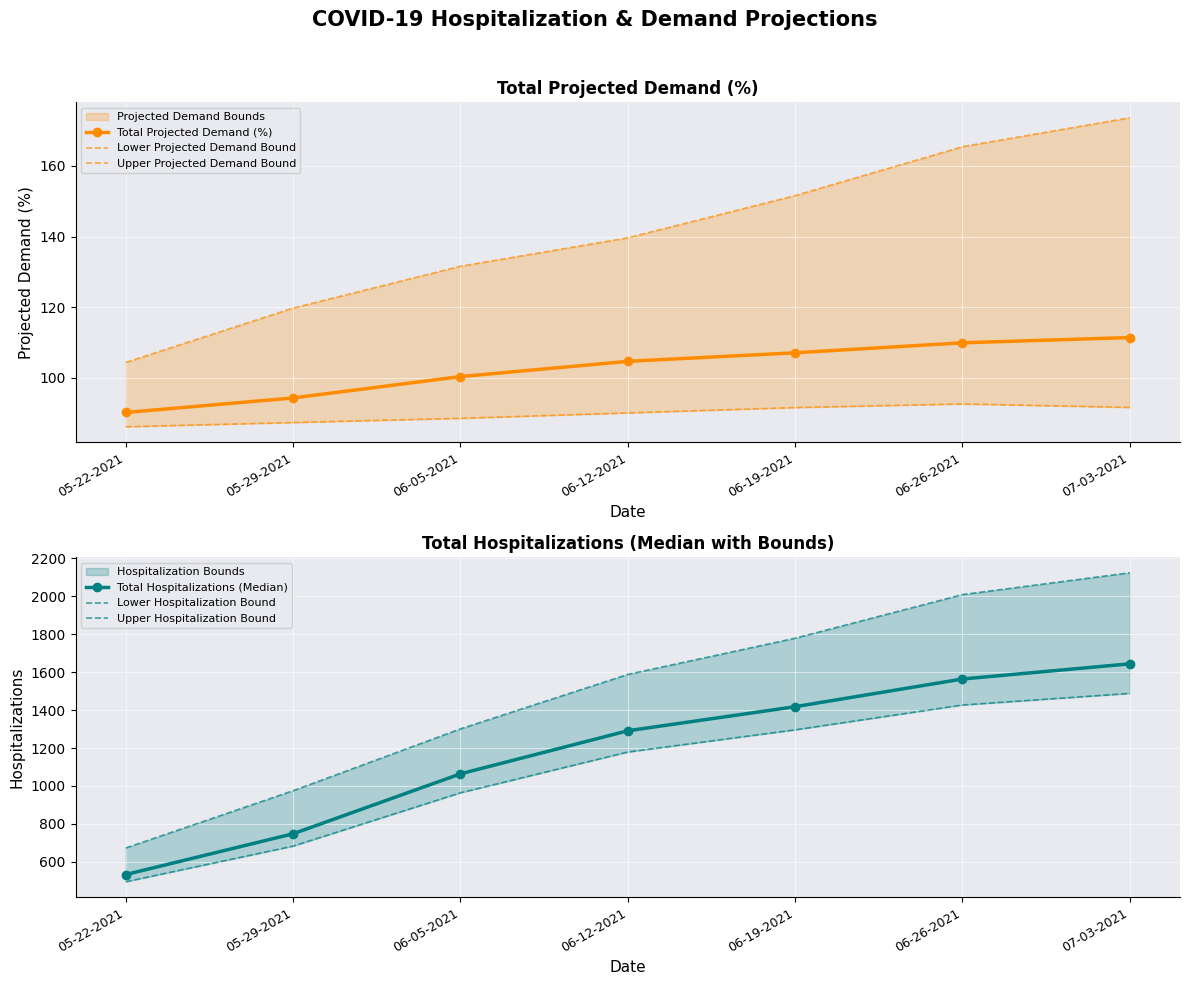

Is the value of Upper Projected Demand Bound at 06-19-2021 greater than the value of Lower Hospitalization Bound at 07-03-2021?

No